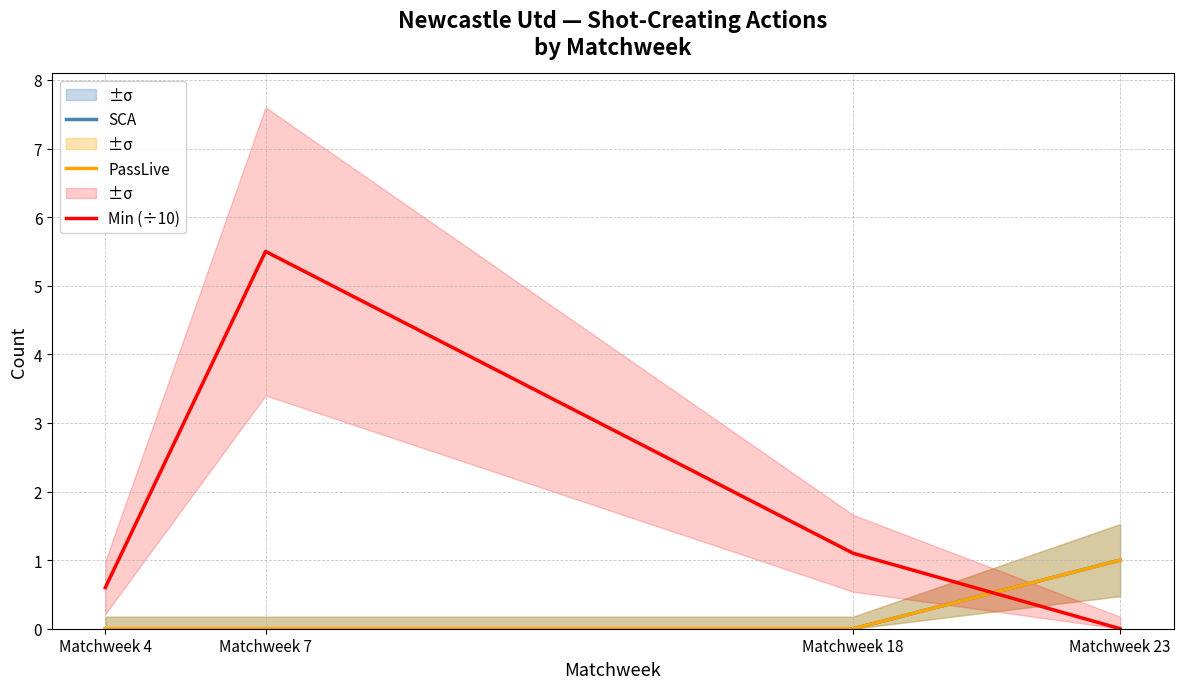

At which label does Min (÷10) first exceed 1?

Matchweek 7